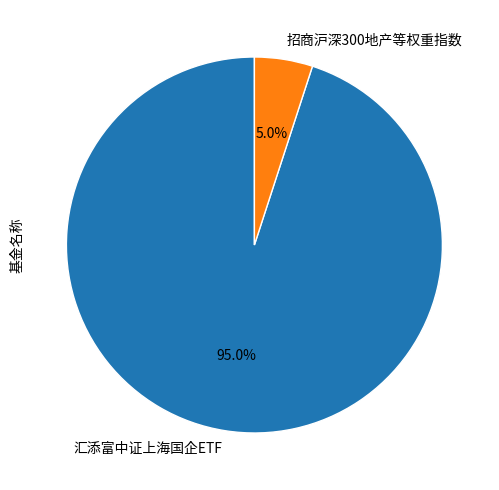

What is the majority slice?

汇添富中证上海国企ETF